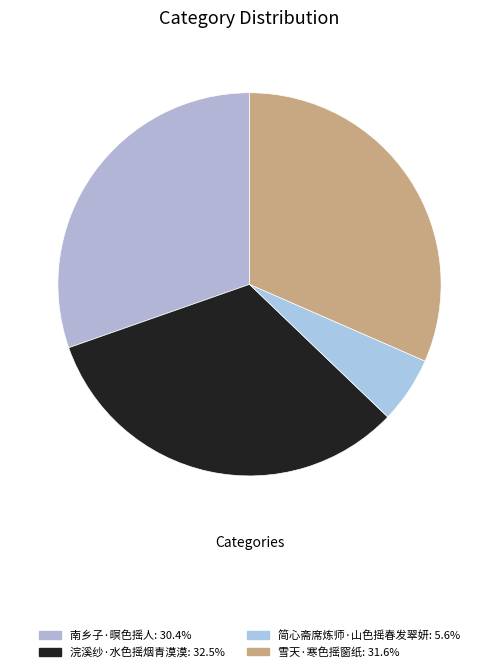

Between 南乡子·暝色摇人 and 雪天·寒色摇窗纸, which is larger?

雪天·寒色摇窗纸